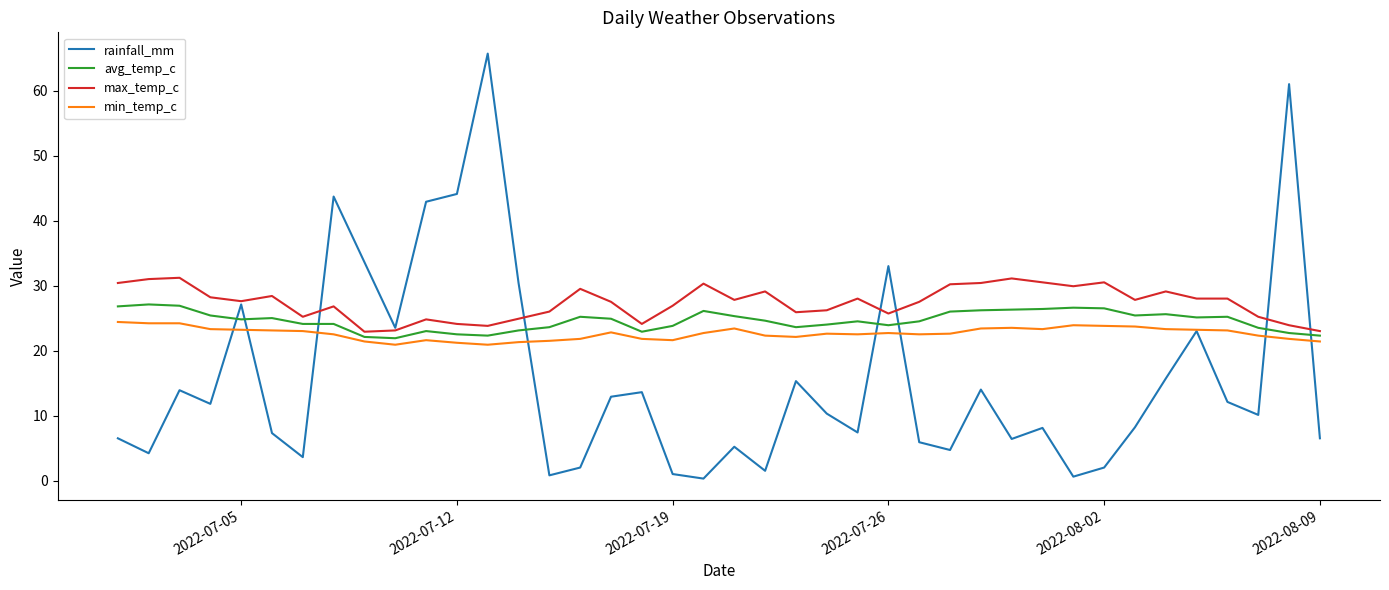

Which series has the widest spread of values?

rainfall_mm